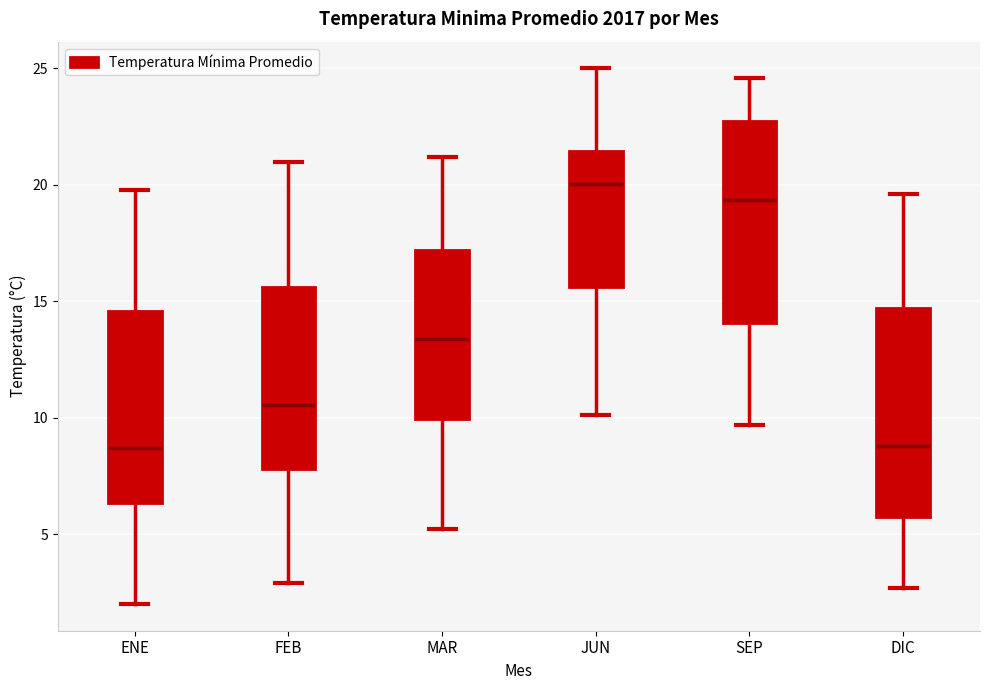

Where is the upper edge of the box for JUN on the y-axis? The values are not printed on the chart, so give them approximately, as read against the axis.

21.5